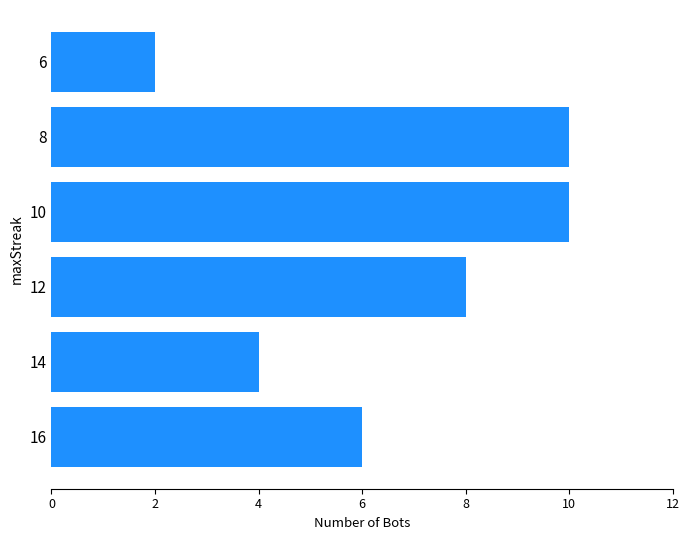

Count the number of categories in the chart.

6